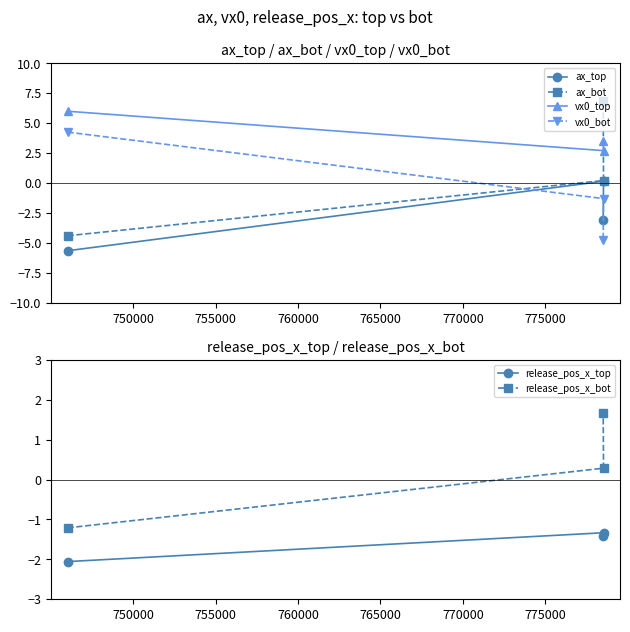

What is the maximum value for release_pos_x_bot?

1.7